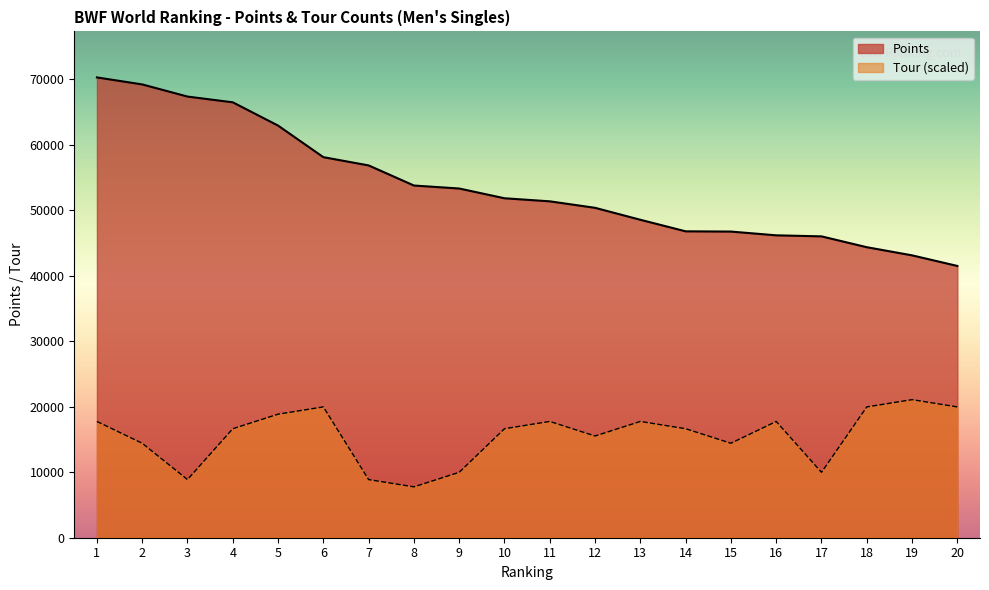

At which label is Points closest to 55909?

7